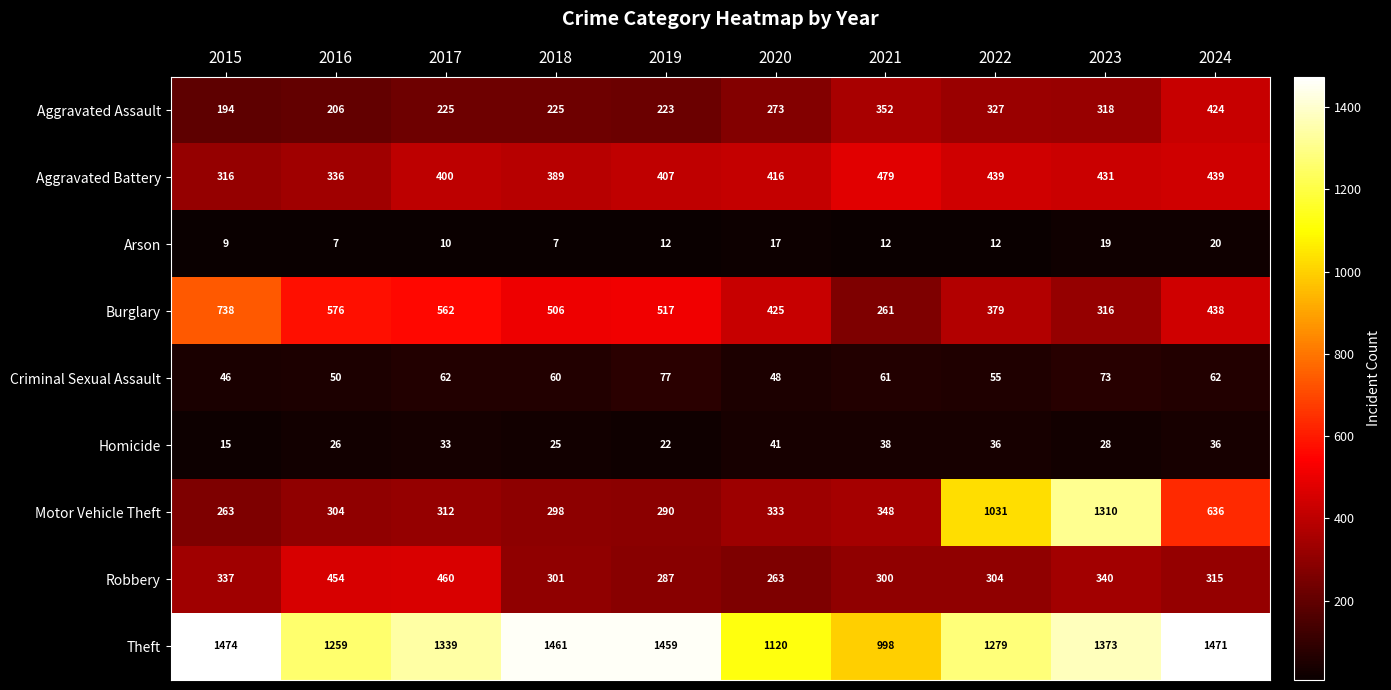

How many categories are shown in the chart?

10